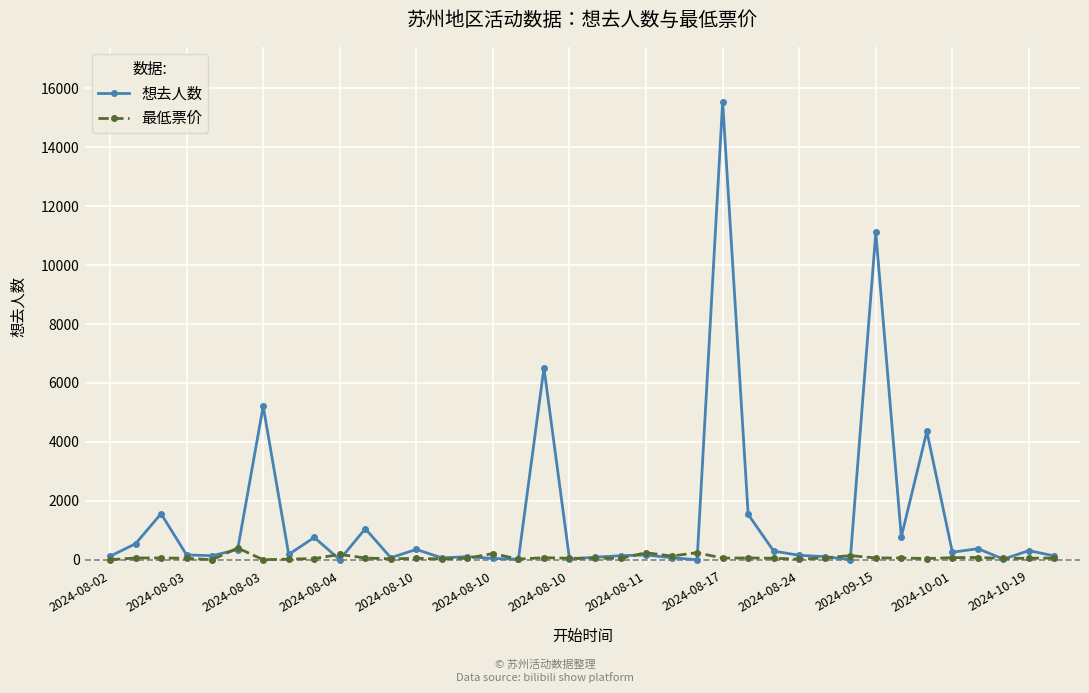

Rank the series by their average value, from lowest to highest.

最低票价, 想去人数